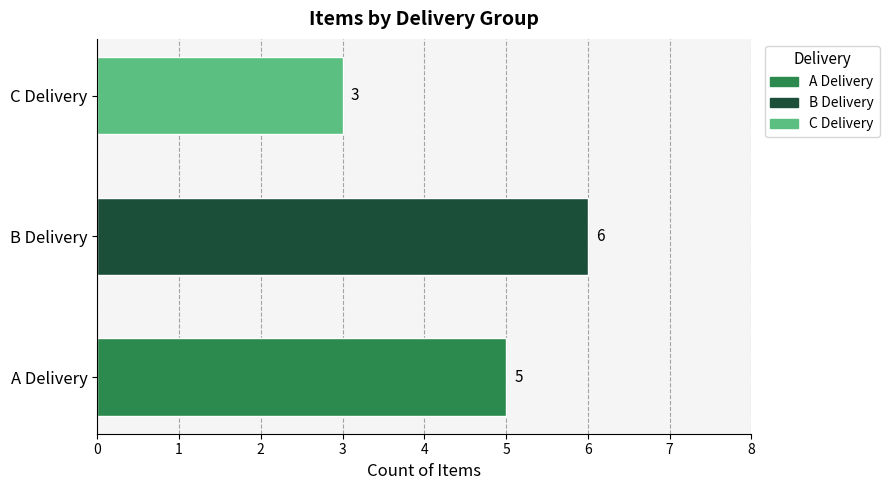

Which label corresponds to the smallest value in the chart?

C Delivery